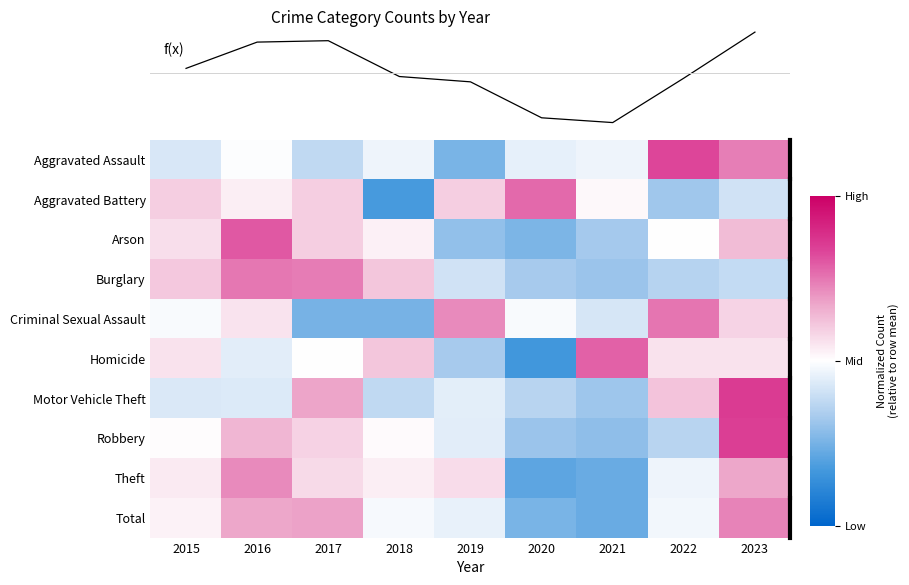

Reading right to left, extract all data points from this chart.

Aggravated Assault: 0.5	0.7	-0.1	-0.1	-0.5	-0.1	-0.2	-0.0	-0.2
Aggravated Battery: -0.2	-0.4	0.0	0.5	0.2	-0.7	0.2	0.1	0.2
Arson: 0.3	-0.0	-0.3	-0.5	-0.4	0.1	0.2	0.6	0.1
Burglary: -0.2	-0.3	-0.4	-0.3	-0.2	0.2	0.5	0.5	0.2
Criminal Sexual Assault: 0.2	0.5	-0.2	-0.0	0.4	-0.5	-0.5	0.1	-0.0
Homicide: 0.1	0.1	0.6	-0.7	-0.3	0.2	0.0	-0.1	0.1
Motor Vehicle Theft: 0.7	0.2	-0.4	-0.3	-0.1	-0.2	0.3	-0.1	-0.1
Robbery: 0.7	-0.3	-0.4	-0.4	-0.1	0.0	0.2	0.3	0.0
Theft: 0.3	-0.1	-0.5	-0.6	0.1	0.1	0.1	0.4	0.1
Total: 2145.0	1721.0	1312.0	1356.0	1687.0	1736.0	2066.0	2053.0	1811.0